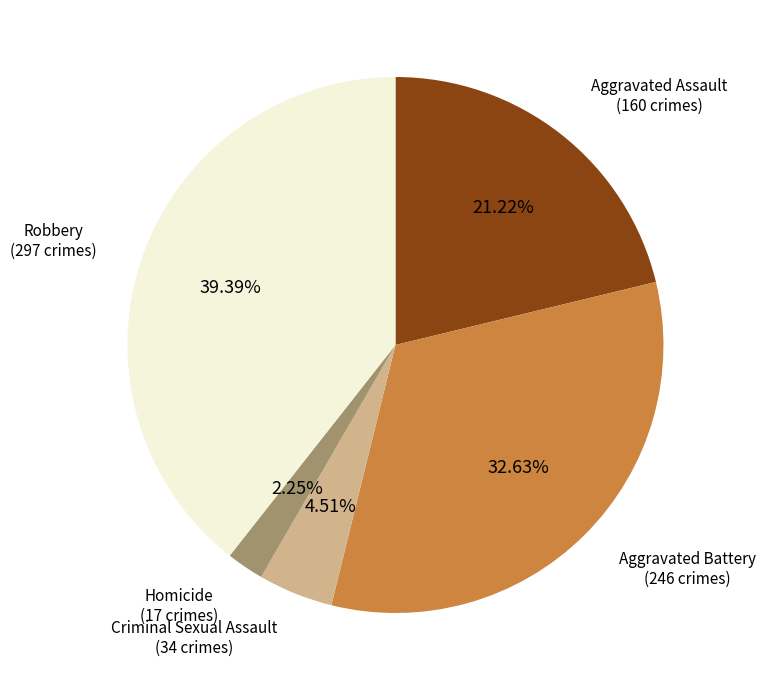

Does any single category account for the majority?

No